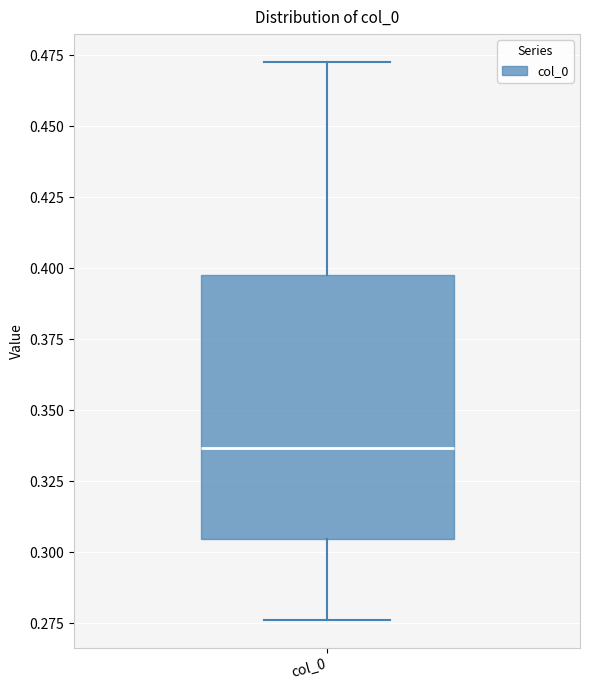

Where does the lower whisker of the box for col_0 end on the y-axis? The values are not printed on the chart, so give them approximately, as read against the axis.

0.275